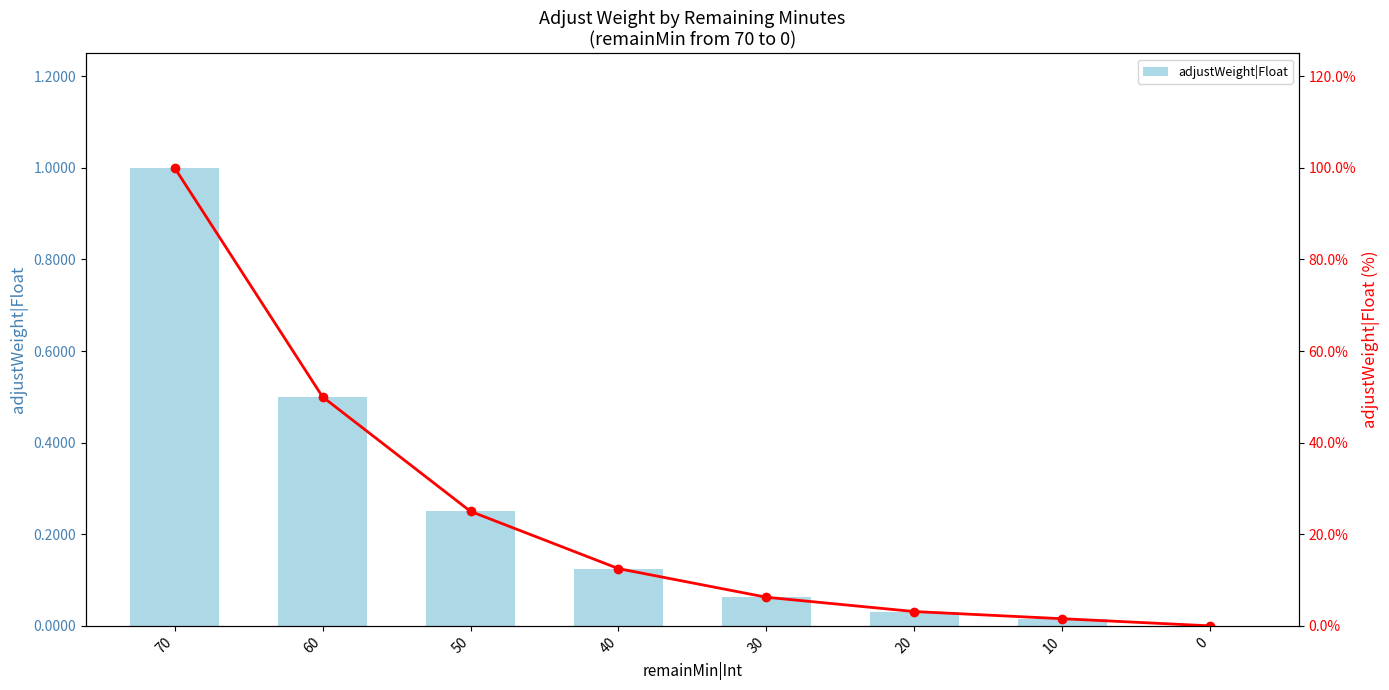

Reading right to left, what are all the values shown in this chart?

adjustWeight|Float: 0=0.0	10=0.0	20=0.0	30=0.1	40=0.1	50=0.2	60=0.5	70=1.0
adjustWeight|Float (line): 0=0.0	10=0.0	20=0.0	30=0.1	40=0.1	50=0.2	60=0.5	70=1.0